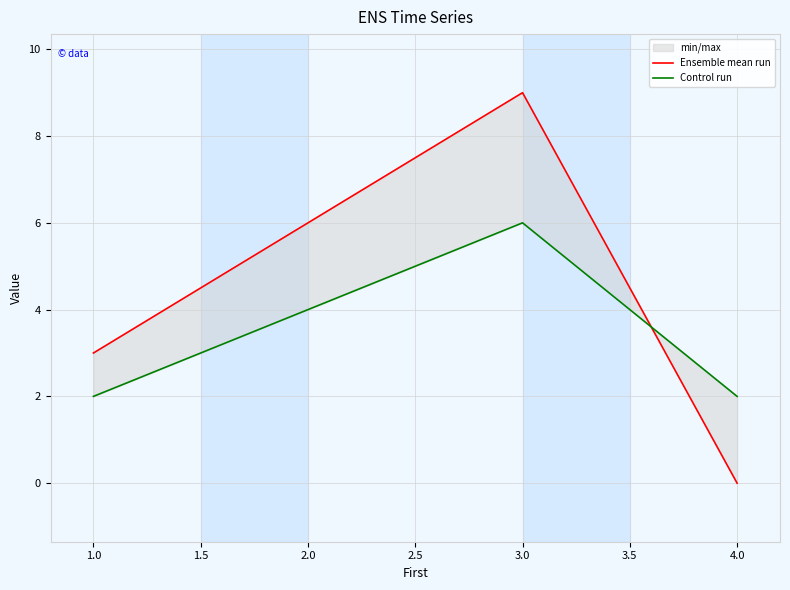

True or false: Control run has a value of 8 at 3.0.

False